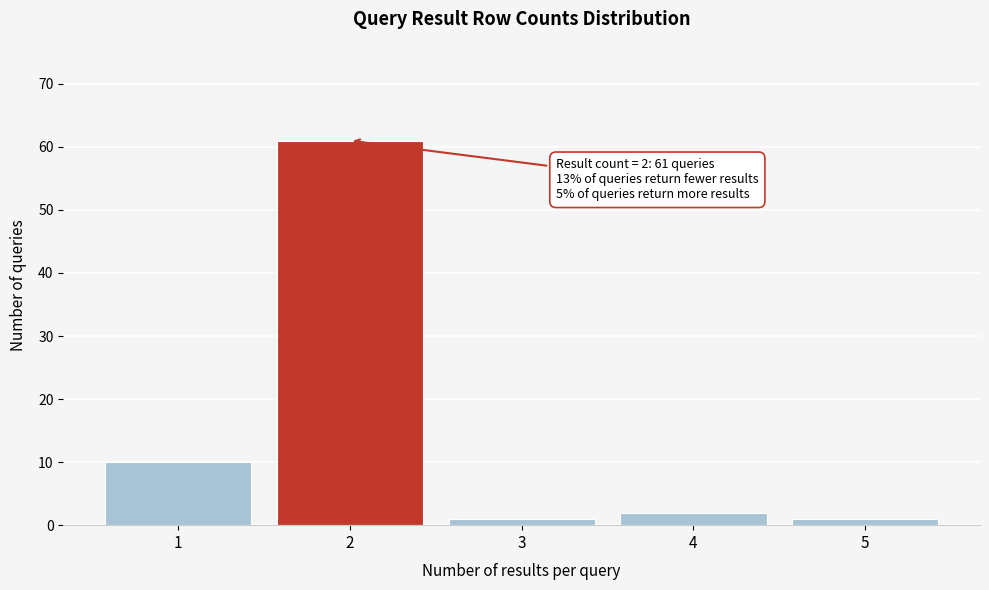

Reading left to right, transcribe all the data shown in this chart.

1=10	2=61	3=1	4=2	5=1